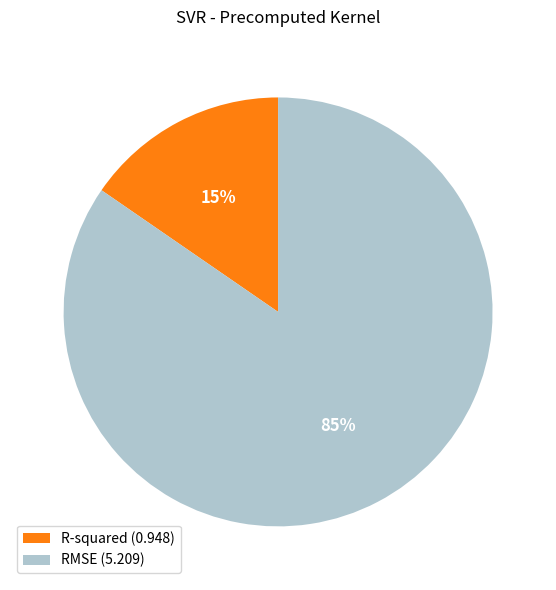

Between RMSE and R-squared, which is larger?

RMSE